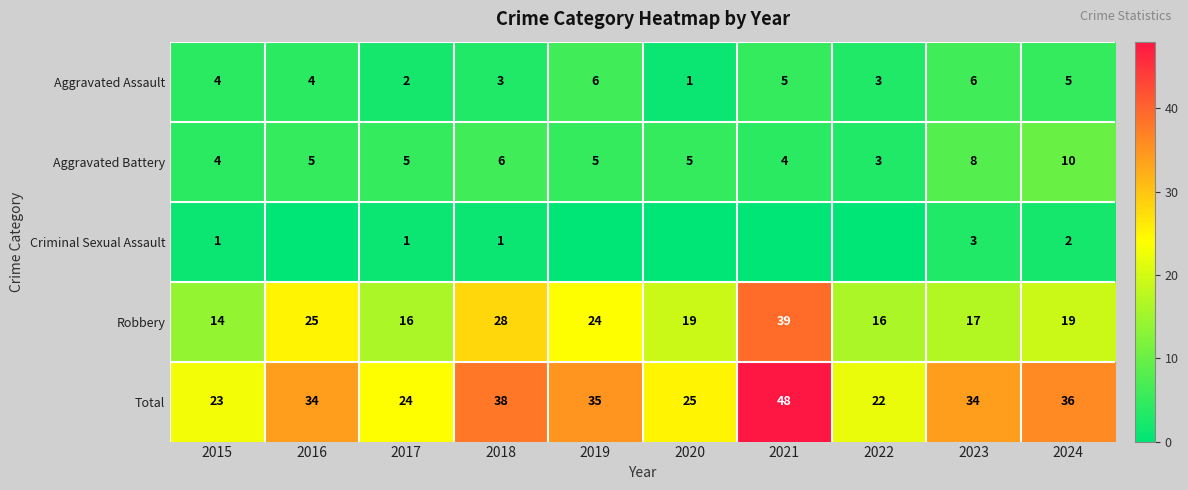

At which category is the sum across all series the highest?

2021